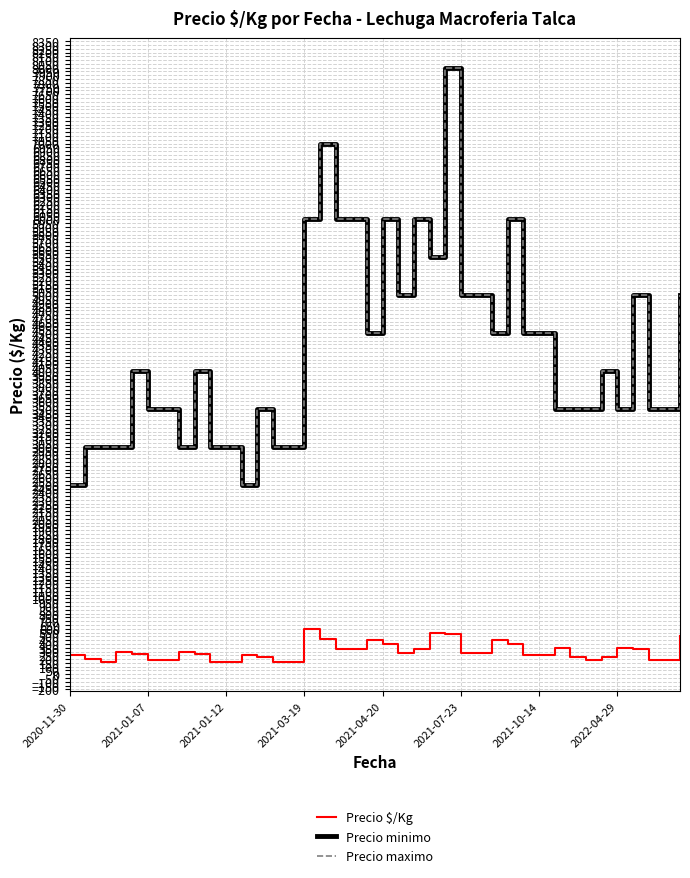

Where is Precio $/Kg nearest to the value 383?

2021-04-20